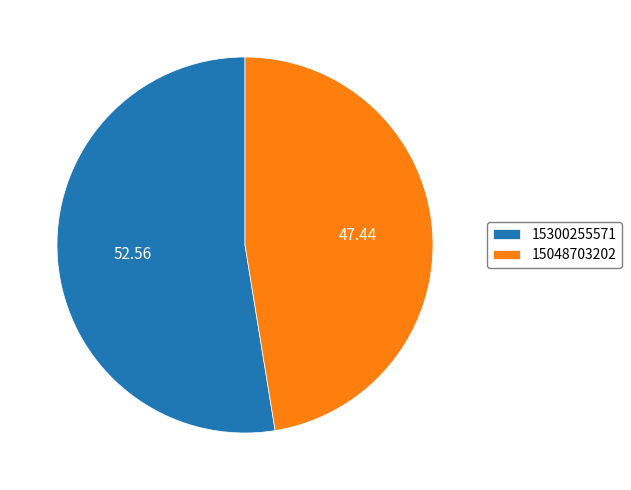

Rank the categories by value from lowest to highest.

15048703202, 15300255571